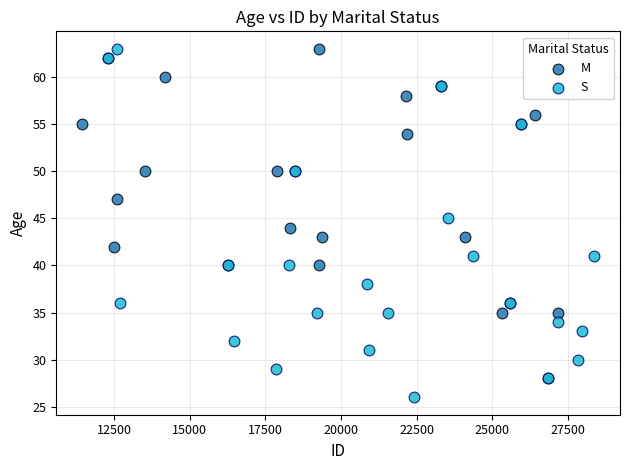

Which series reaches the minimum Y coordinate?

S